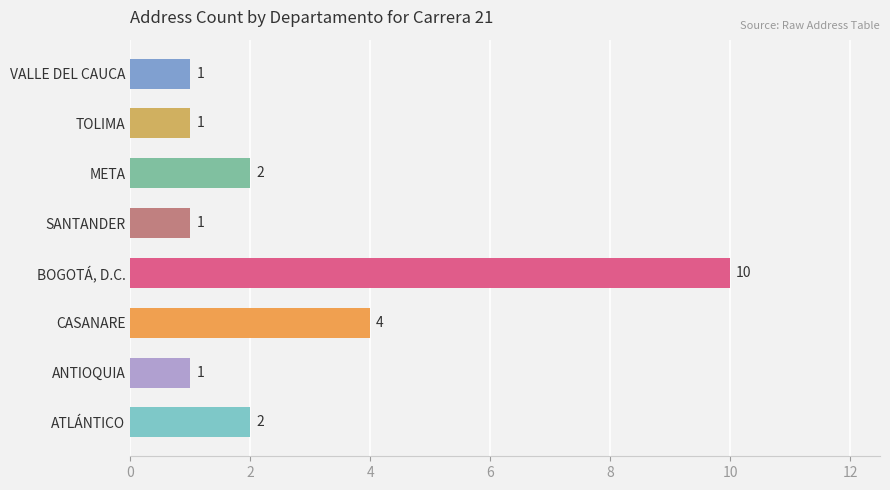

What is the change in value from ATLÁNTICO to CASANARE?

+2